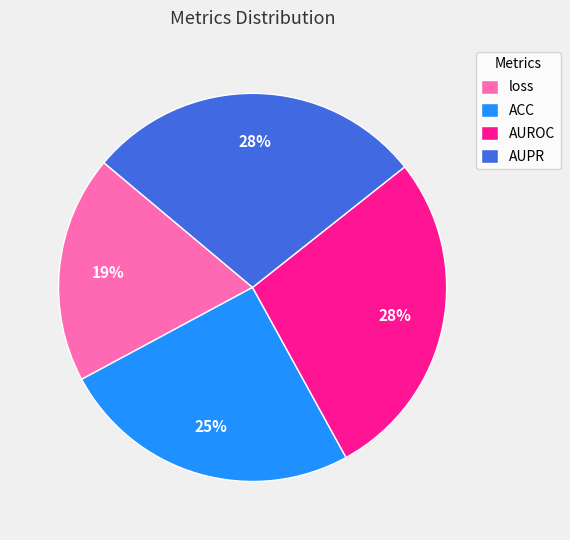

Between loss and AUROC, which is larger?

AUROC